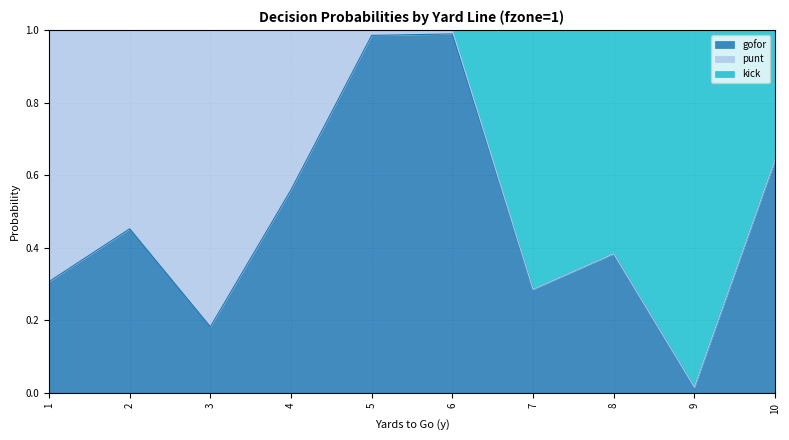

What is the value of the gofor point at the 2nd from the left?

0.5